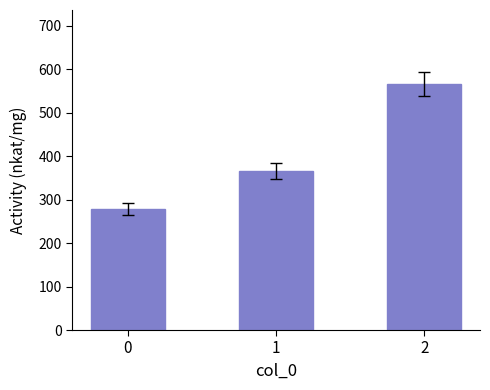

What is the difference between the maximum and minimum values?

288.9